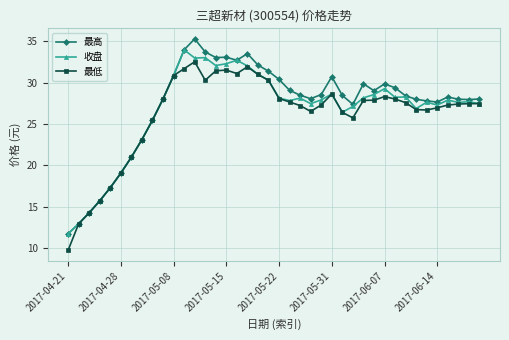

List the series in order of their peak value, lowest first.

最低, 收盘, 最高